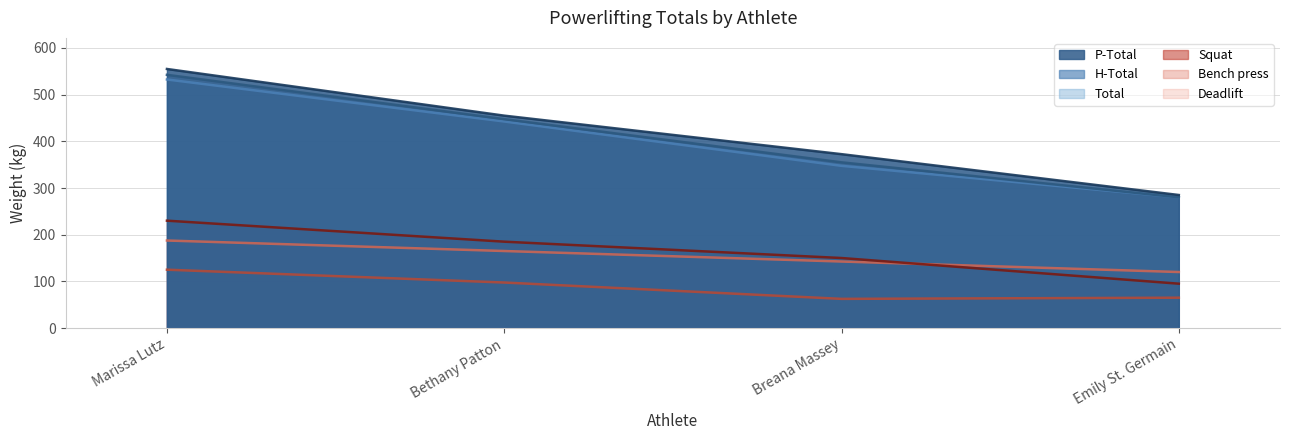

Between Marissa Lutz and Bethany Patton, which series saw the biggest shift?

P-Total